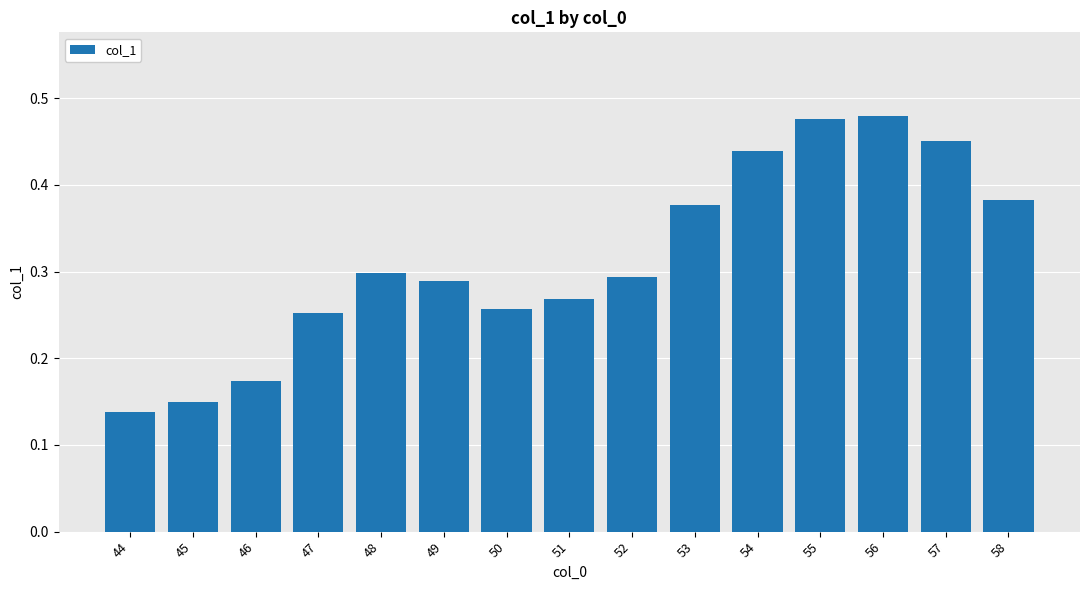

How many distinct data groups are displayed?

1